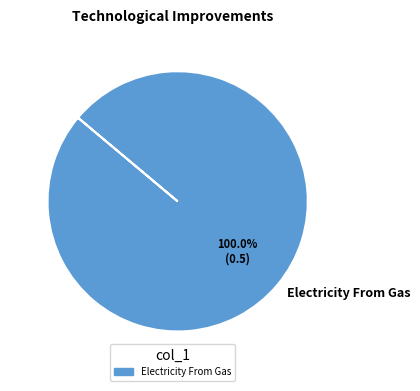

Does any single category account for the majority?

Yes